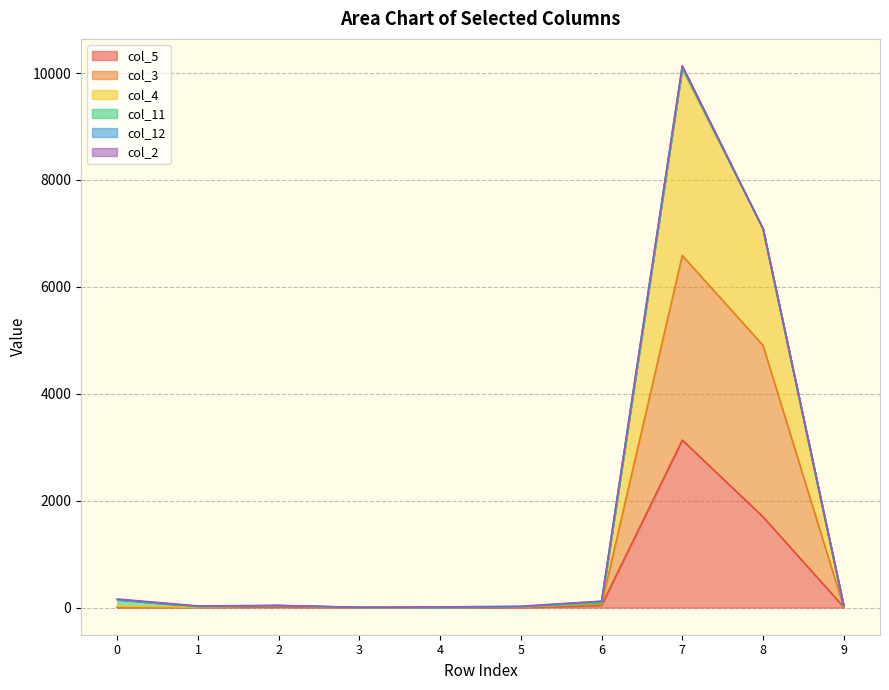

At which category does col_3 reach its first local peak?

2